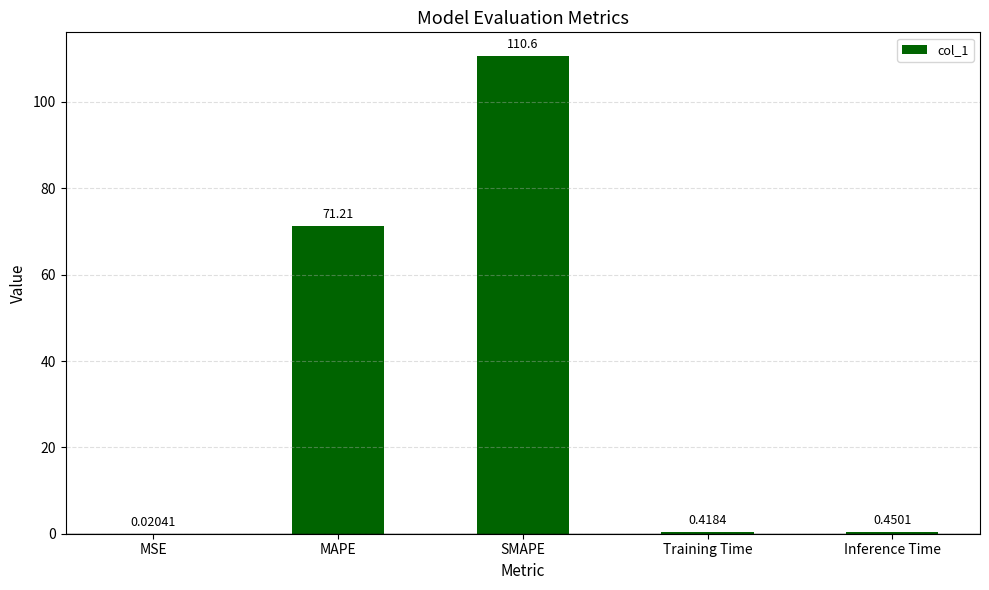

Which has a higher value, Inference Time or SMAPE?

SMAPE